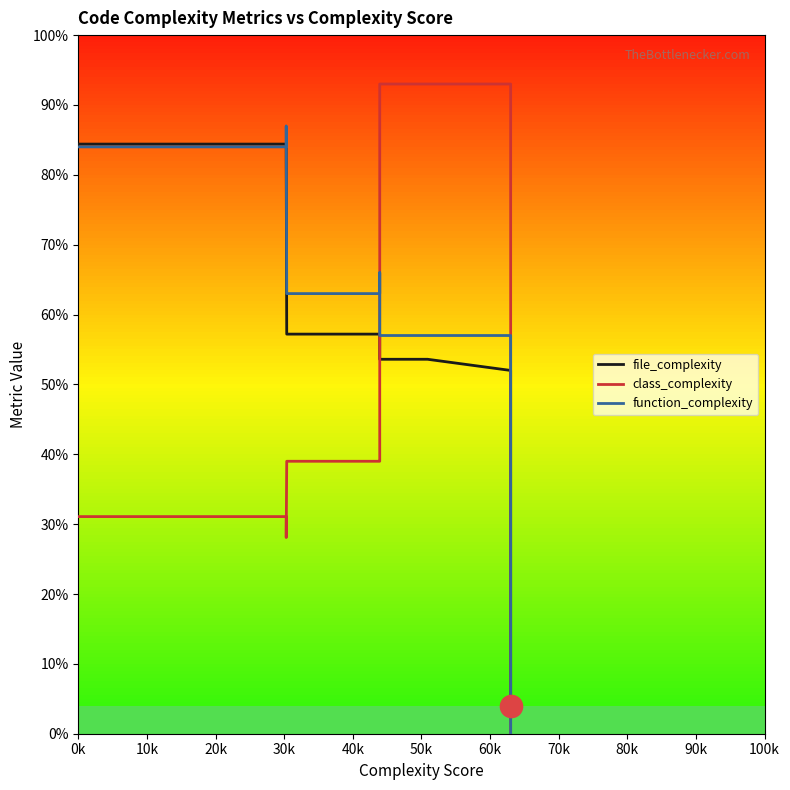

What is the total value across all series at 100k?

164.1